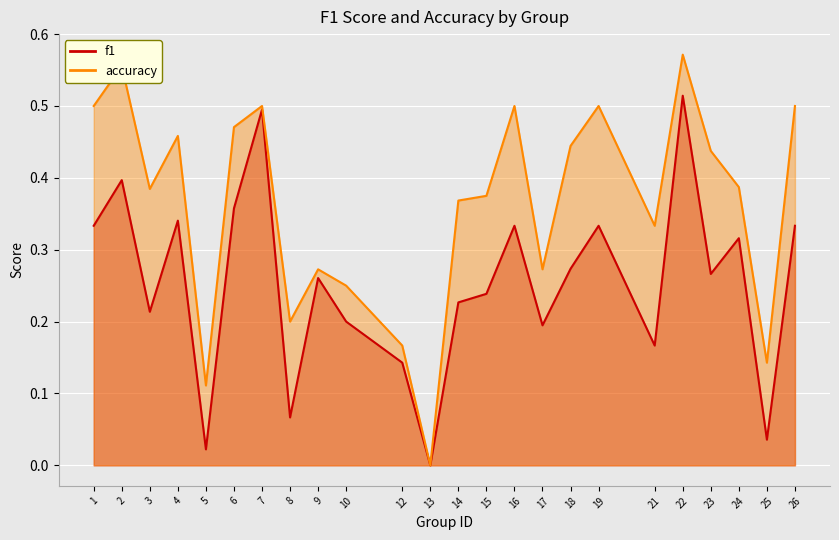

At which category is the sum across all series the highest?

22